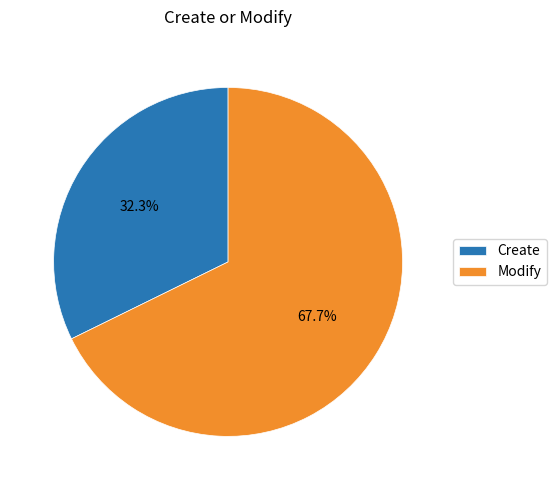

Is there a majority slice in this chart?

Yes